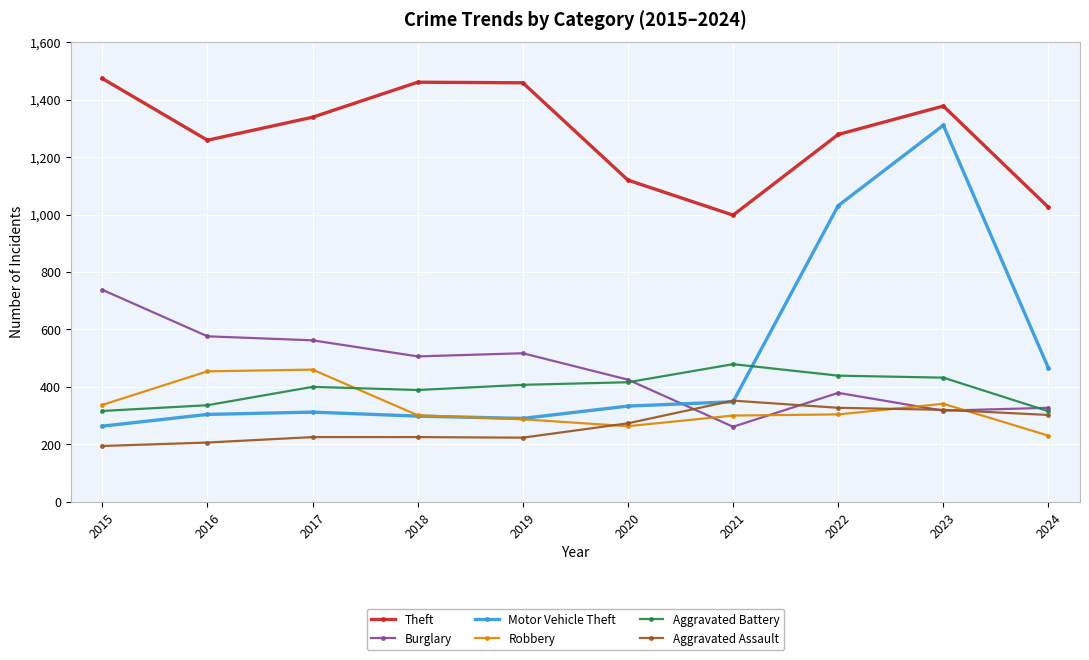

What is the sum of the Robbery values at 2017 and 2023?

801